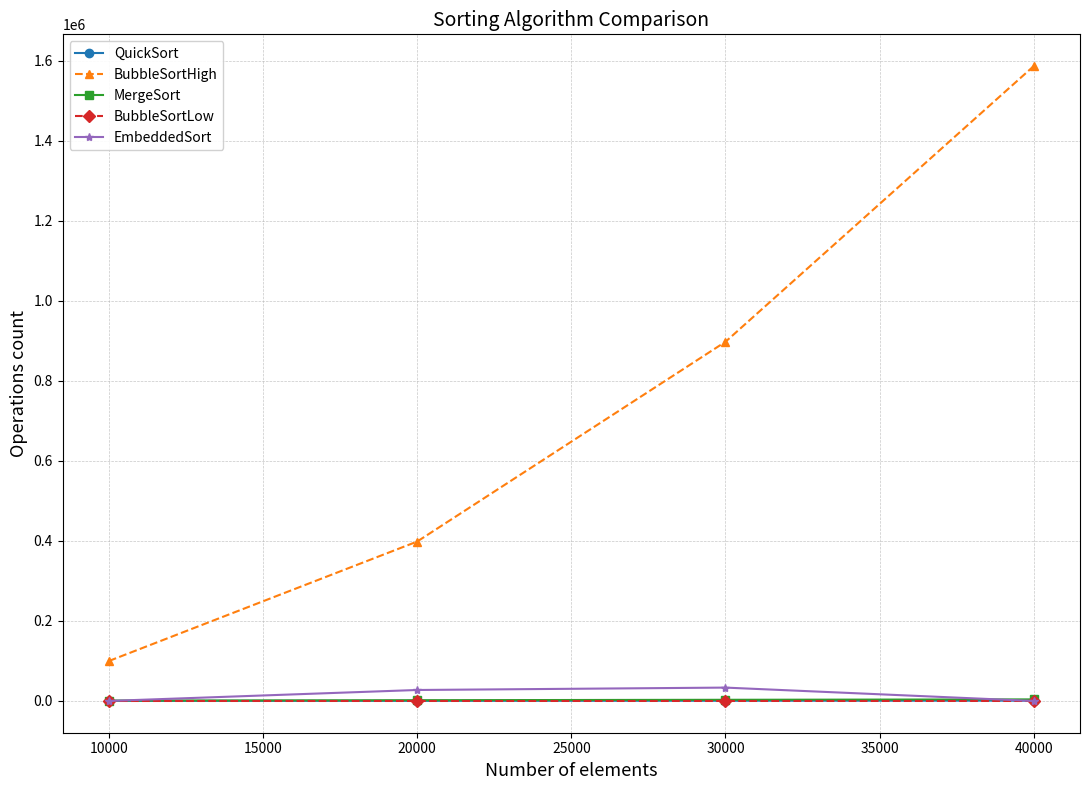

Which series has the widest spread of values?

BubbleSortHigh